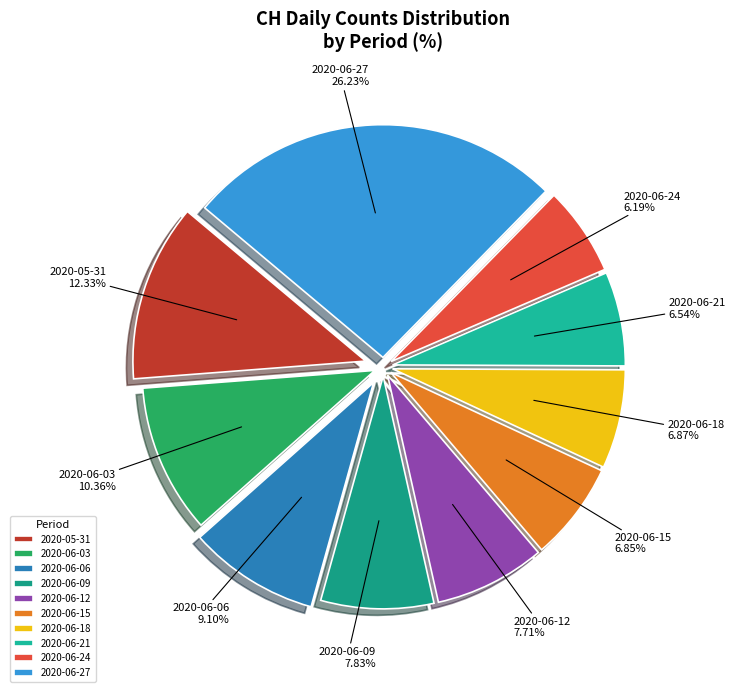

Is there any slice that represents more than half of the pie?

No